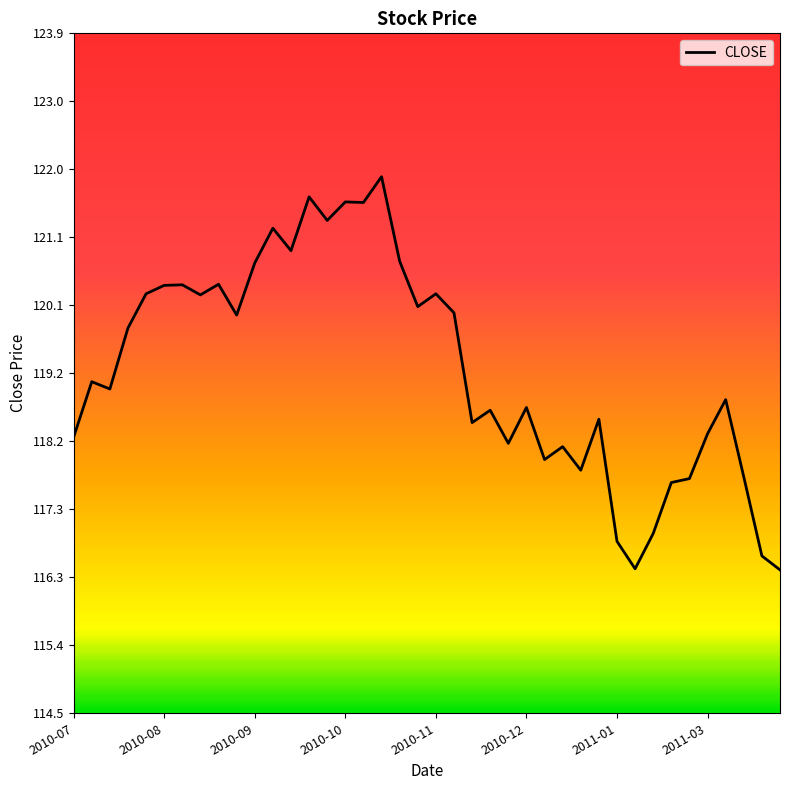

How many lines are shown in the chart?

1